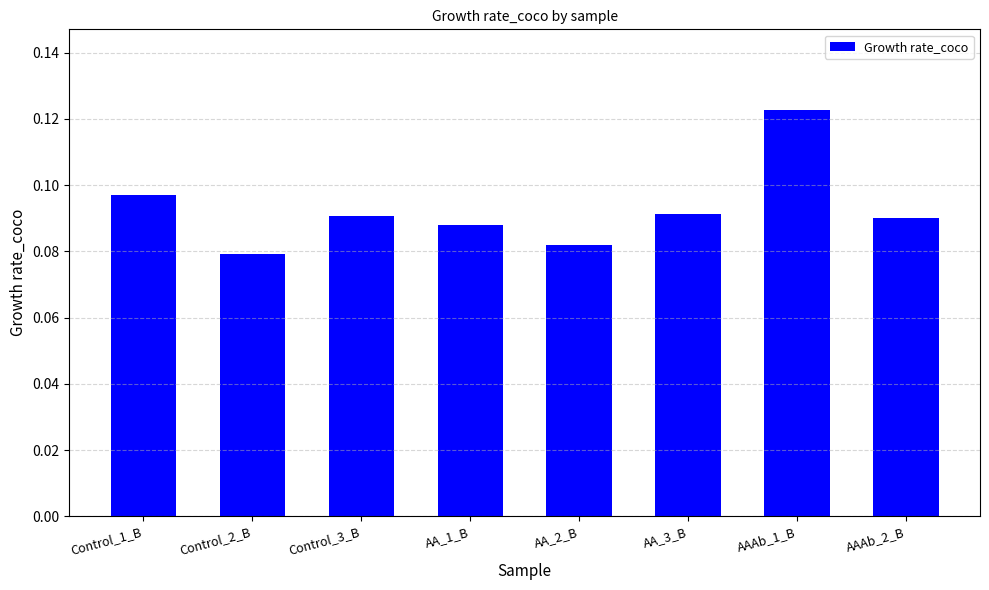

Count the values in the range 0 to 1.

8